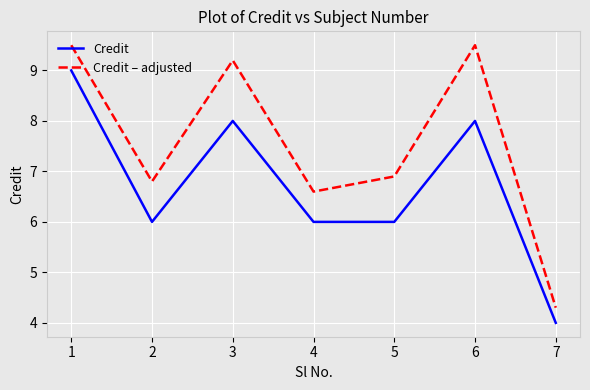

Is this an area chart (filled region under the line)?

No